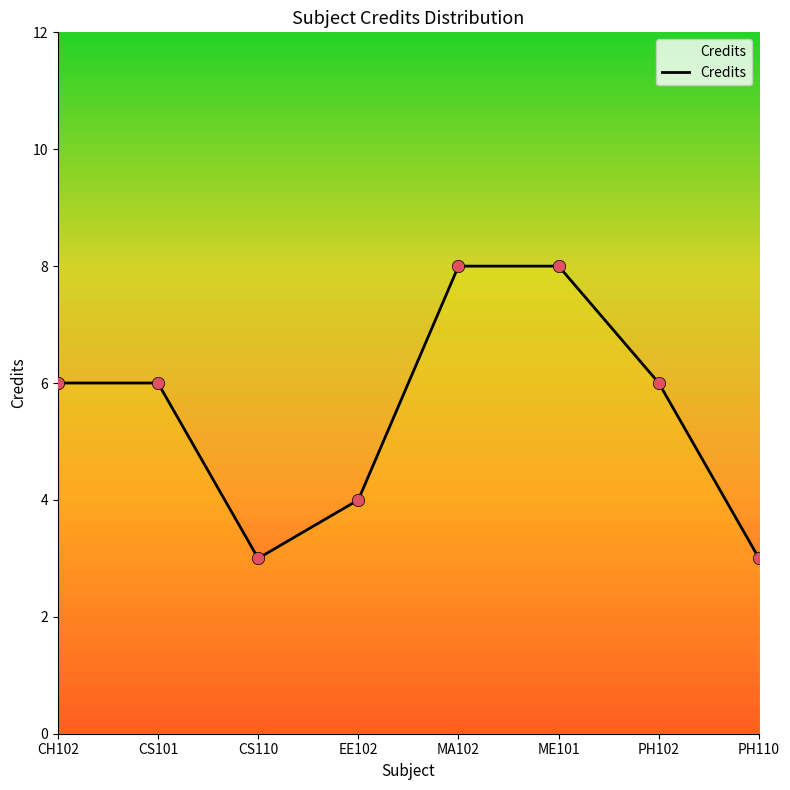

What is the change in value from CS110 to ME101?

+5